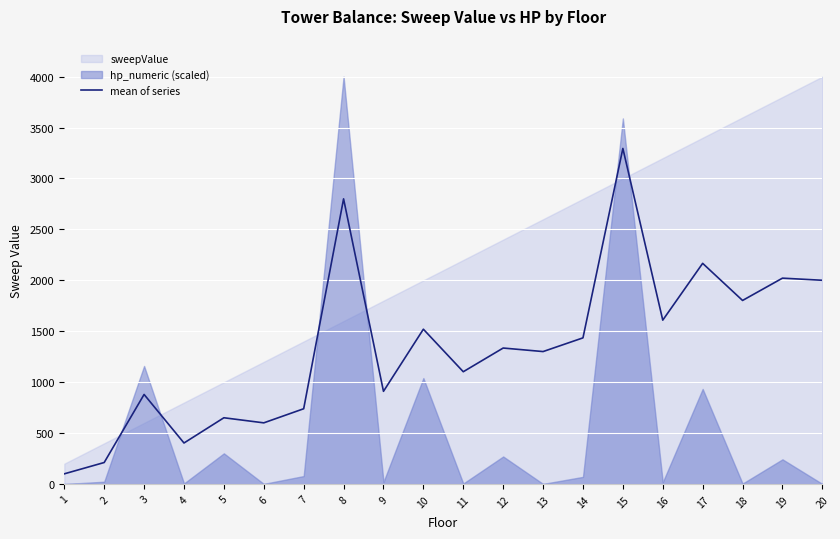

Rank the categories by value from lowest to highest.

1, 2, 4, 6, 5, 7, 3, 9, 11, 13, 12, 14, 10, 16, 18, 20, 19, 17, 8, 15